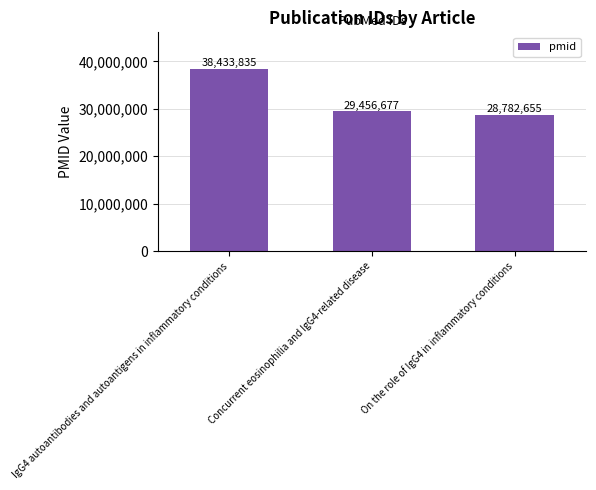

What is the change in value from Concurrent eosinophilia and IgG4-related disease to On the role of IgG4 in inflammatory conditions?

-674022